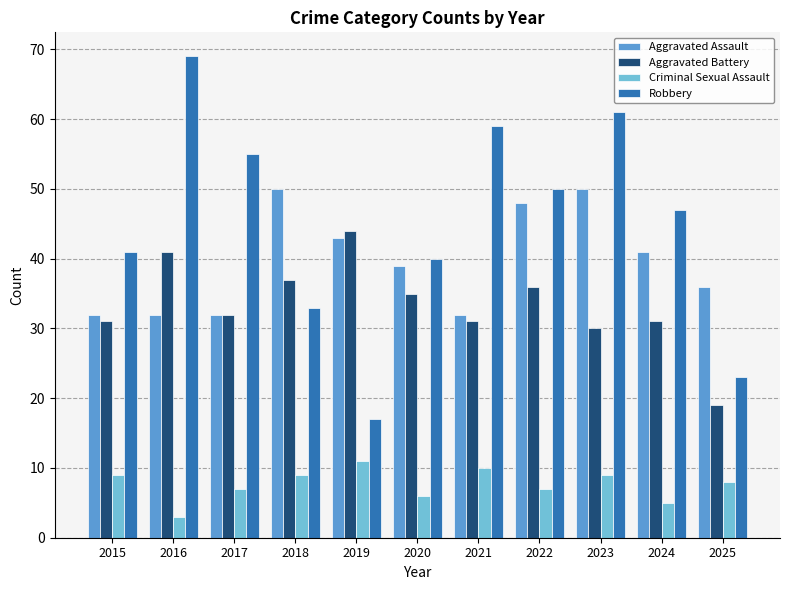

Which series changed the most between 2020 and 2021?

Robbery